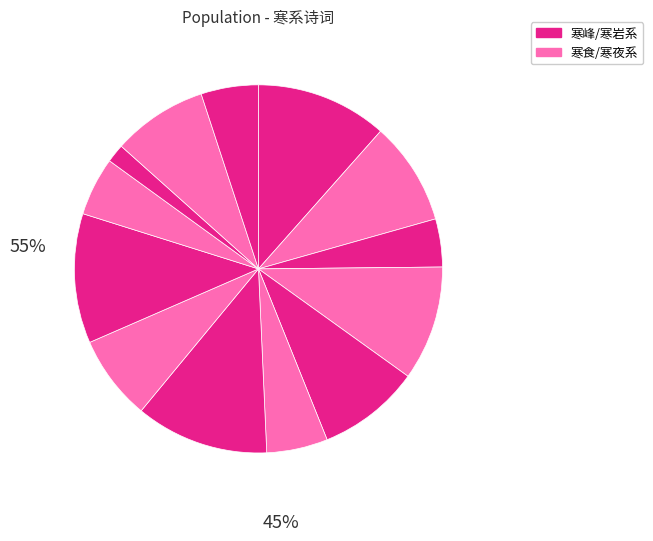

How many slices are in this pie chart?

13